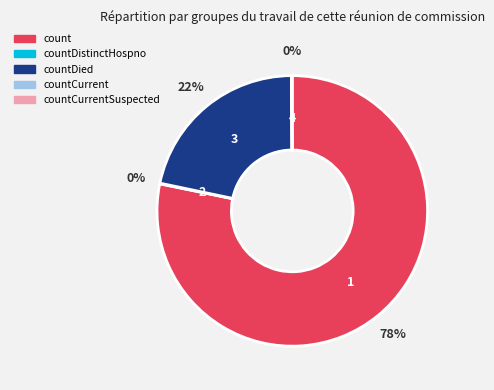

Is there any slice that represents more than half of the pie?

Yes